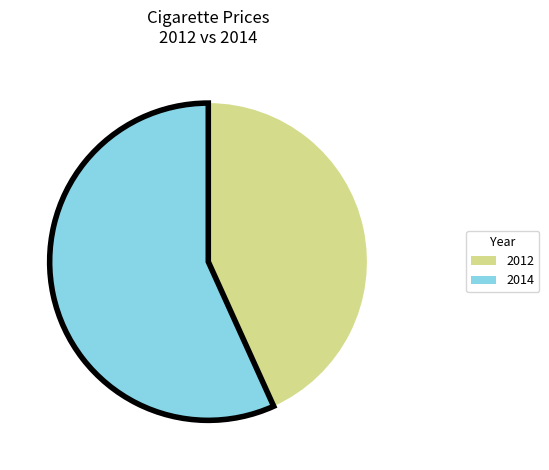

Is there a majority slice in this chart?

Yes